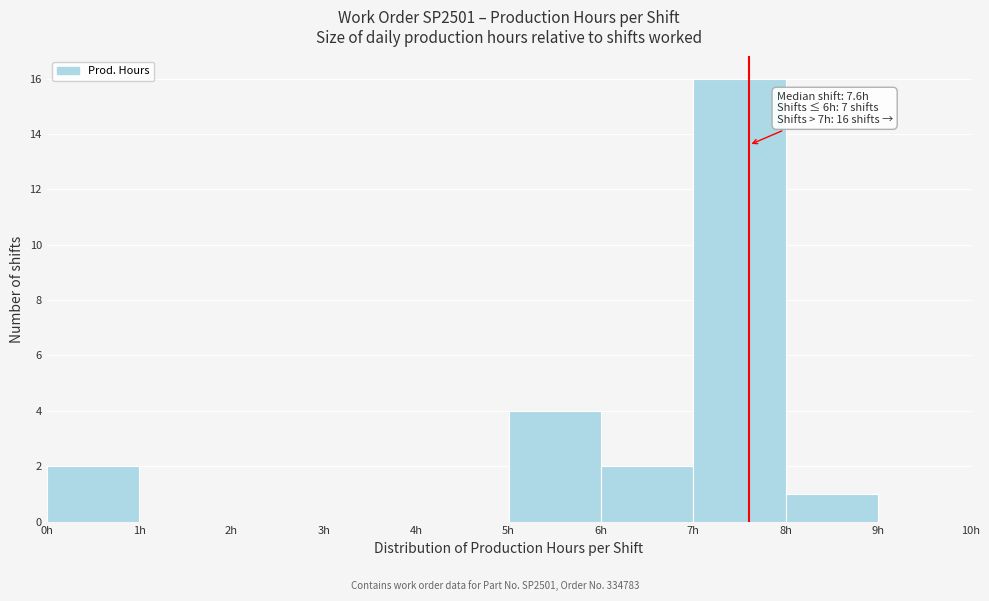

Over which range of the x-axis is the bar tallest?

7 to 8